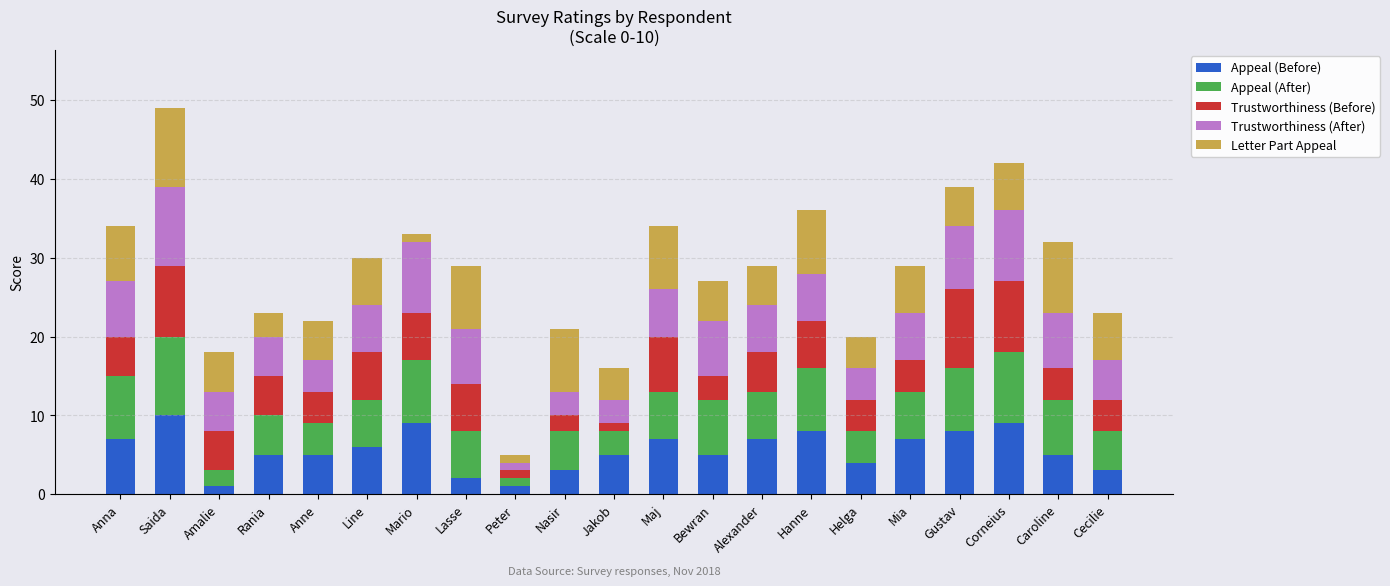

Are the bars horizontal?

No